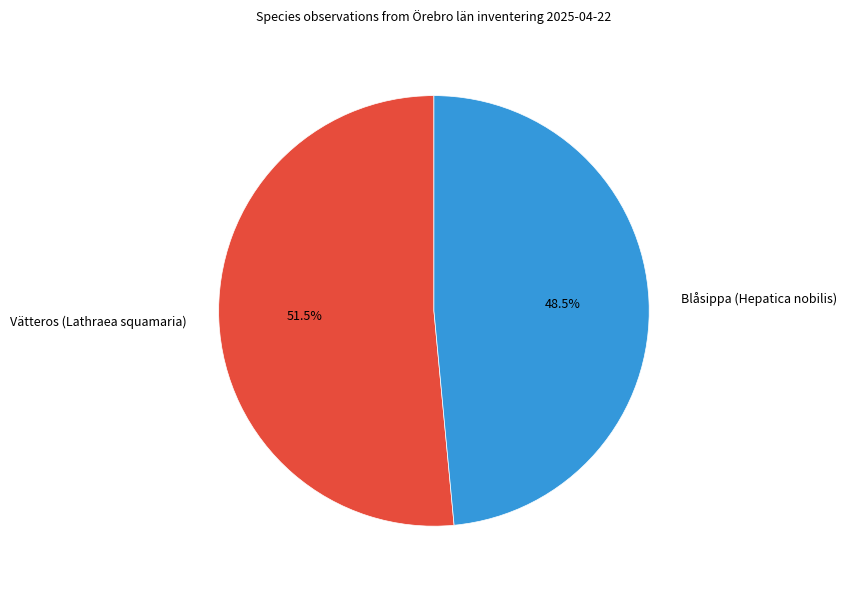

Rank the categories by value from lowest to highest.

Blåsippa (Hepatica nobilis), Vätteros (Lathraea squamaria)